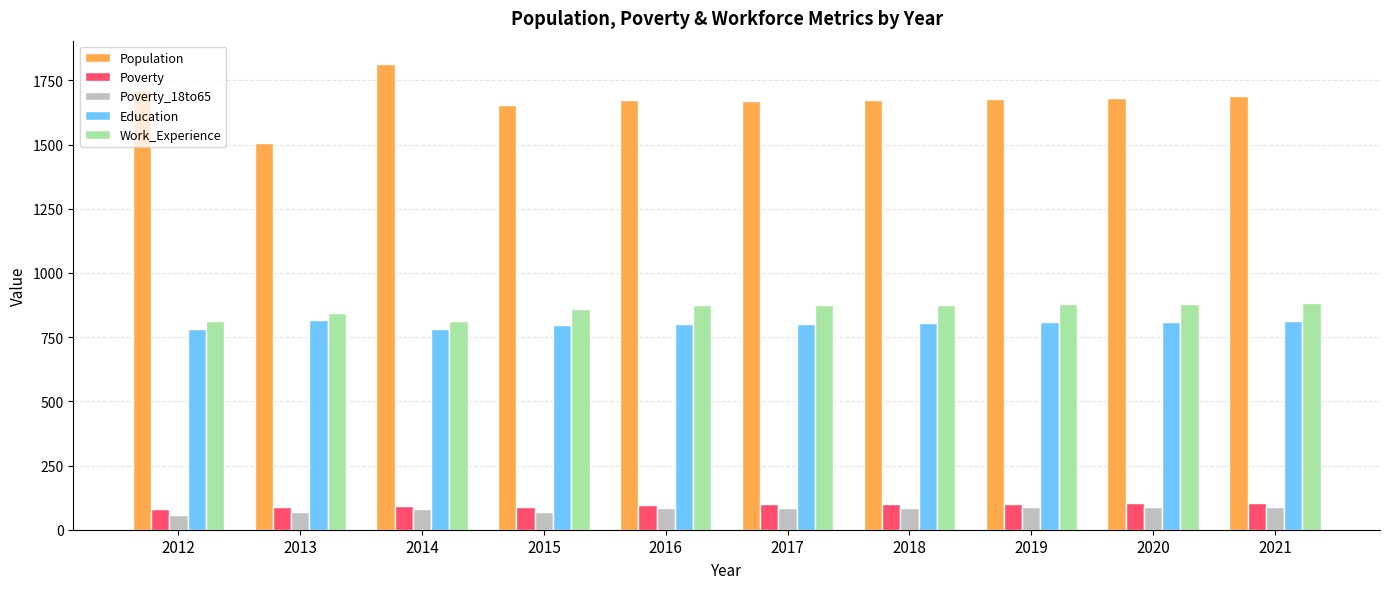

The value of Work_Experience at 2015 is 859. True or false?

True